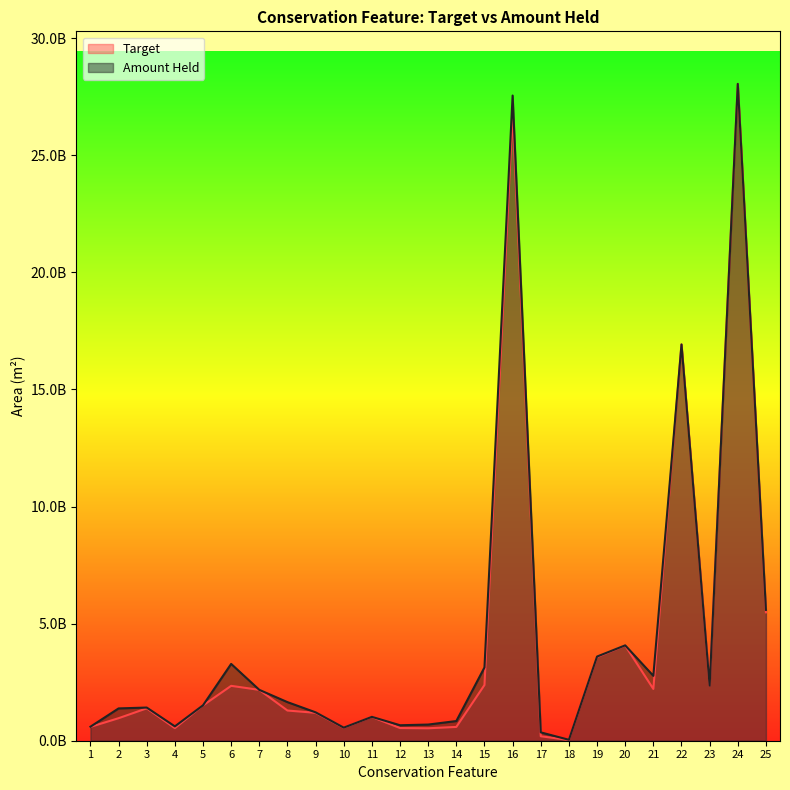

What is the maximum value for Amount Held?

28048771045.4